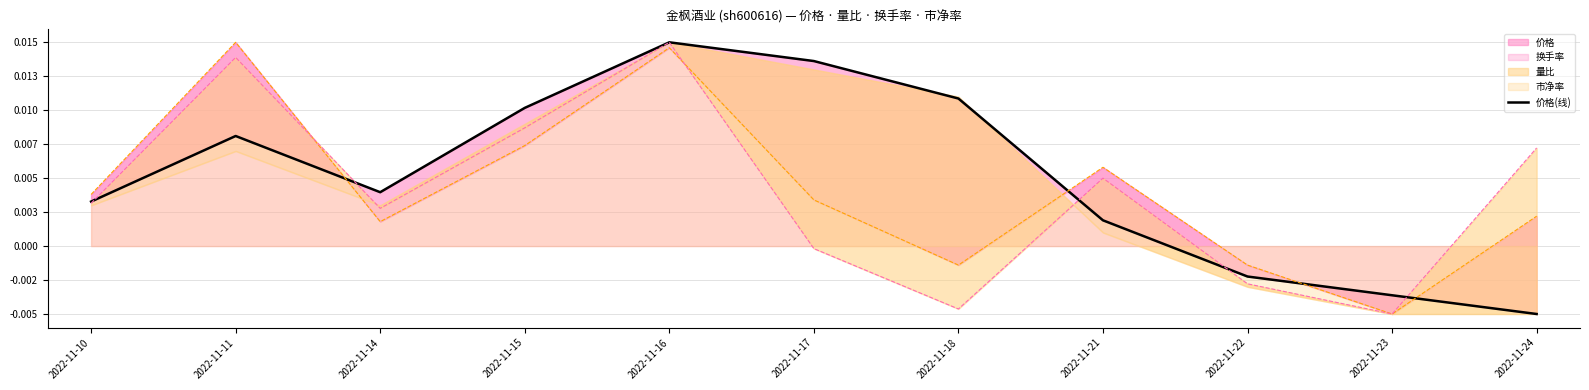

The chart shows a value of 0.0 at 2022-11-18. True or false?

False